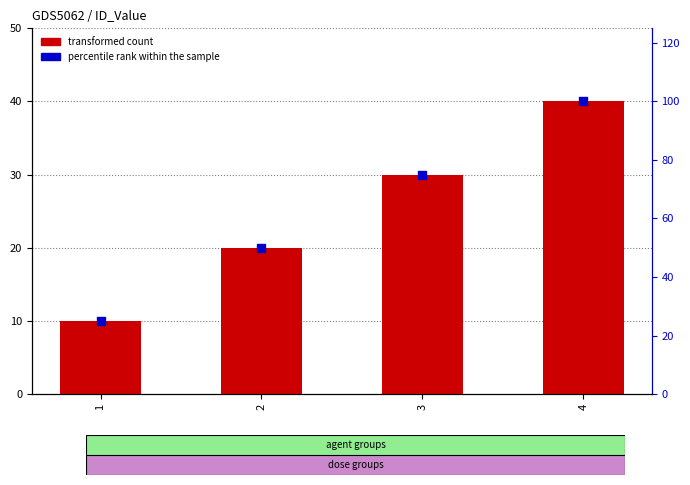

At how many categories does at least one series exceed 17?

4